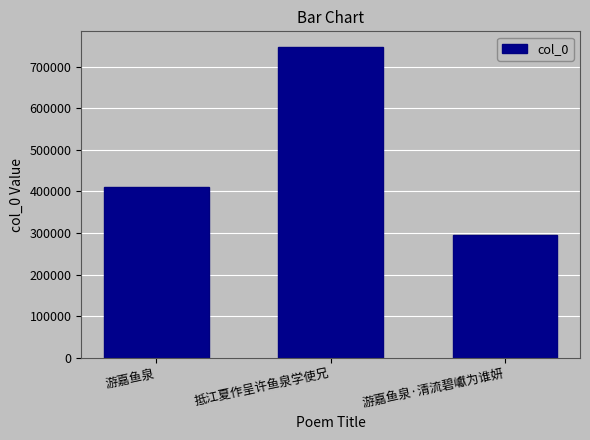

Rank the categories by value from lowest to highest.

游嘉鱼泉·清流碧巘为谁妍, 游嘉鱼泉, 抵江夏作呈许鱼泉学使兄